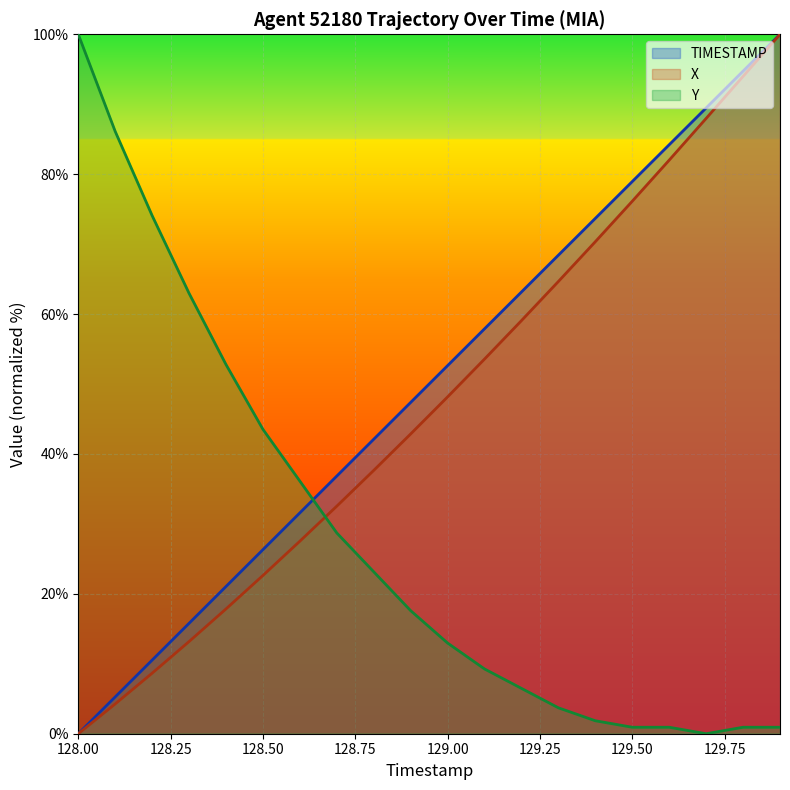

Reading left to right, what are all the values shown in this chart?

TIMESTAMP: 128.0=0.0	128.1=5.3	128.2=10.5	128.3=15.8	128.4=21.1	128.5=26.3	128.6=31.6	128.7=36.8	128.8=42.1	128.9=47.4	129.0=52.6	129.1=57.9	129.2=63.2	129.3=68.4	129.4=73.7	129.5=78.9	129.6=84.2	129.7=89.5	129.8=94.7	129.9=100.0
X: 128.0=0.0	128.1=4.3	128.2=8.7	128.3=13.2	128.4=17.8	128.5=22.6	128.6=27.5	128.7=32.5	128.8=37.7	128.9=42.9	129.0=48.2	129.1=53.6	129.2=59.1	129.3=64.7	129.4=70.3	129.5=76.1	129.6=82.0	129.7=88.0	129.8=94.0	129.9=100.0
Y: 128.0=100.0	128.1=86.1	128.2=74.1	128.3=63.0	128.4=52.8	128.5=43.5	128.6=36.1	128.7=28.7	128.8=23.1	128.9=17.6	129.0=13.0	129.1=9.3	129.2=6.5	129.3=3.7	129.4=1.9	129.5=0.9	129.6=0.9	129.7=0.0	129.8=0.9	129.9=0.9